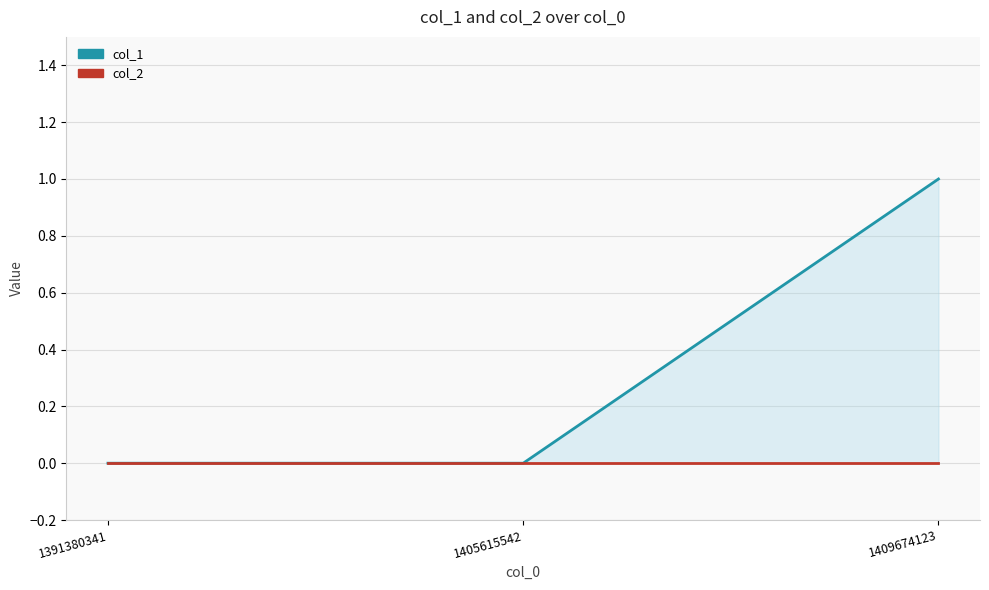

What is the difference between the highest and lowest values at 1409674123?

1